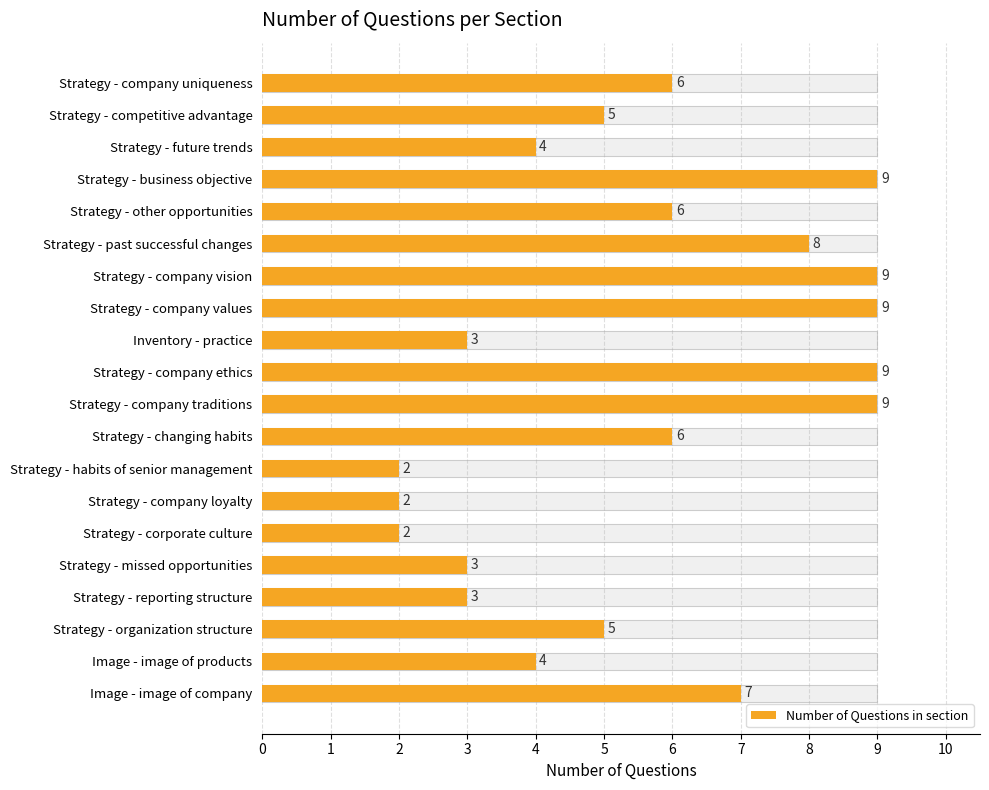

Where does the data first go above 6?

Strategy - business objective